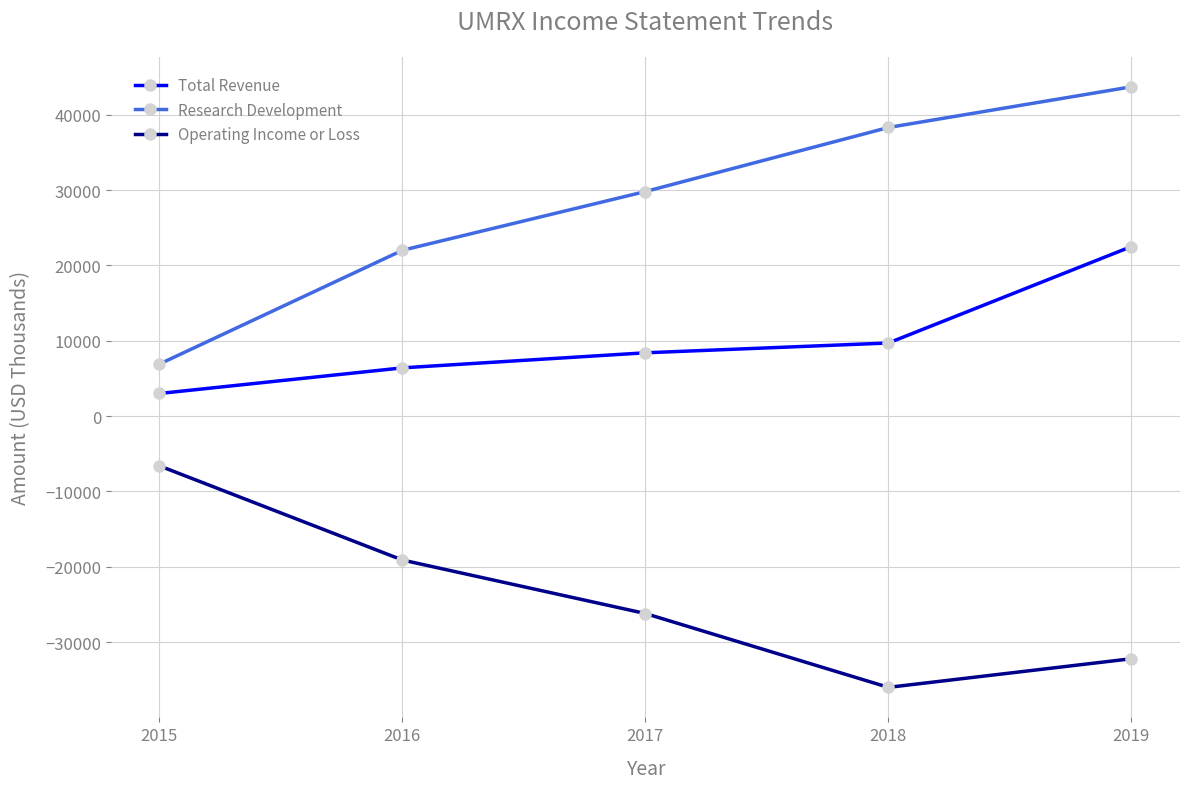

Reading left to right, extract all data points from this chart.

Total Revenue: 2015=3000	2016=6400	2017=8400	2018=9700	2019=22500
Research Development: 2015=6900	2016=22000	2017=29800	2018=38300	2019=43700
Operating Income or Loss: 2015=-6600	2016=-19100	2017=-26200	2018=-36000	2019=-32200